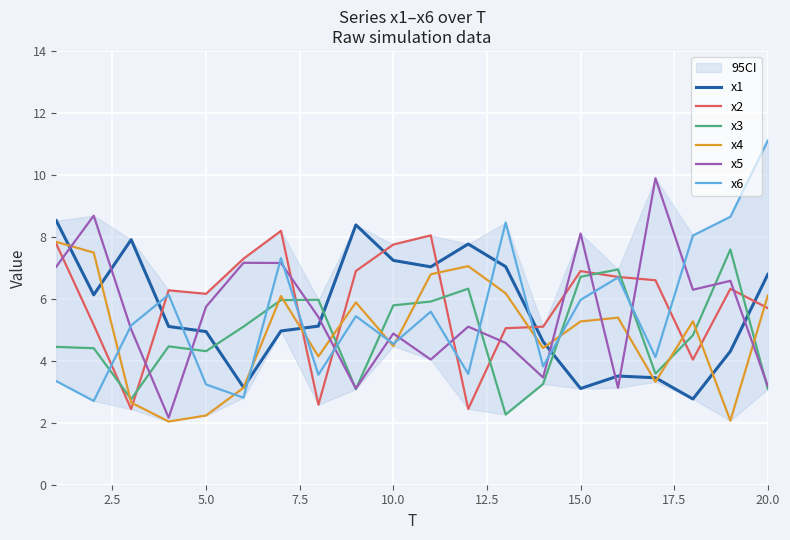

What is the lowest value of the x3 series?

2.3